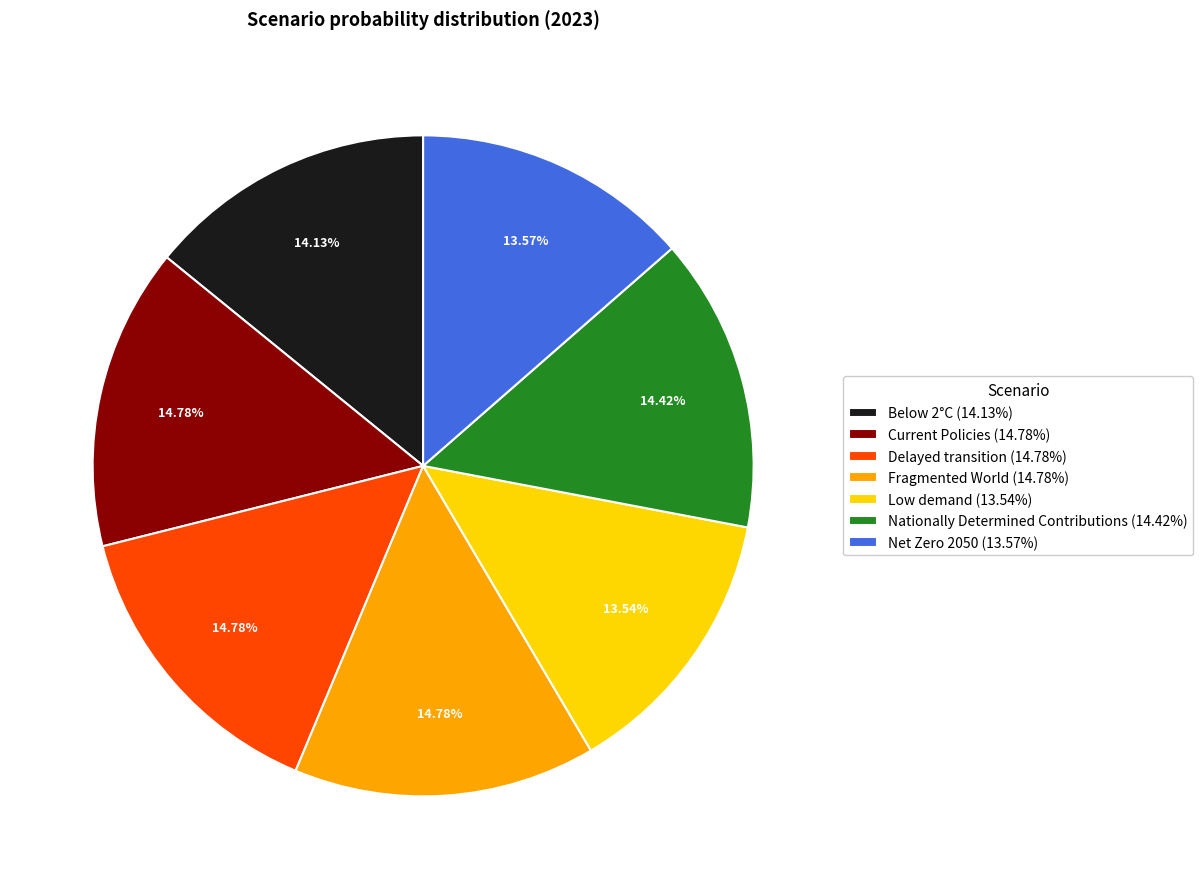

Is Nationally Determined Contributions the majority of the pie?

No